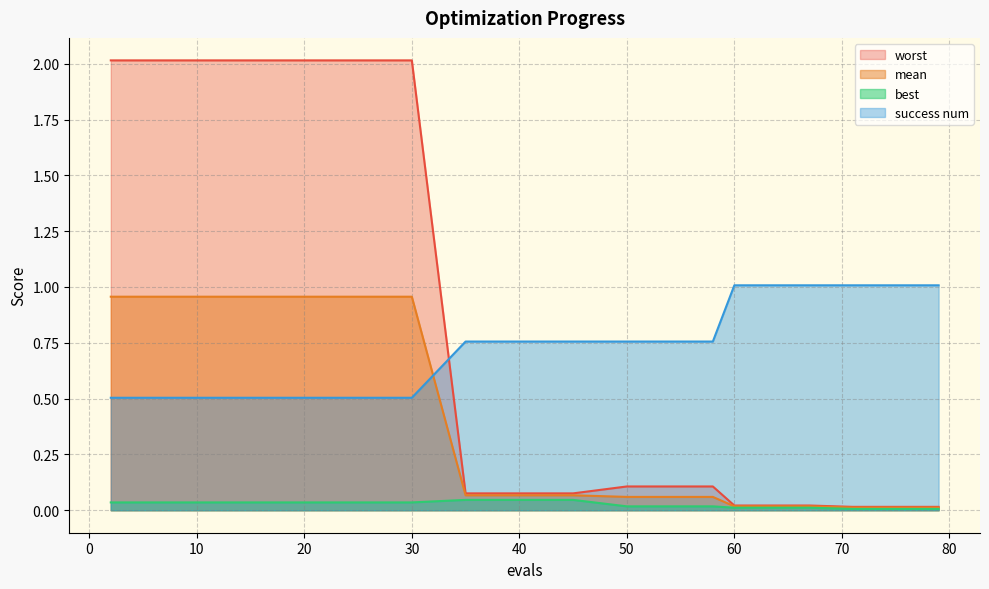

Which series has the largest total across all categories?

success num